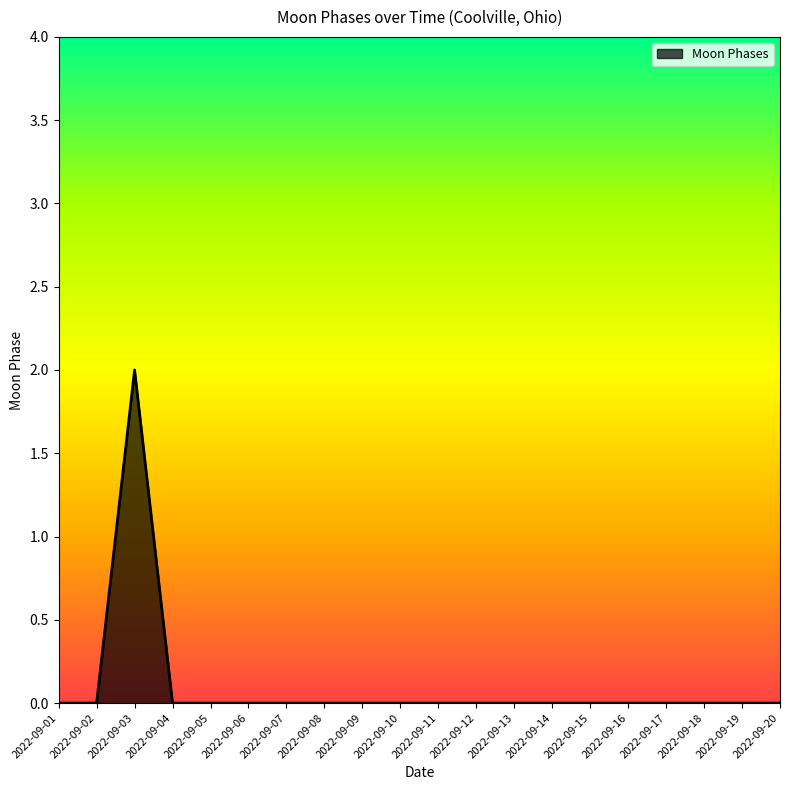

True or false: the data shows -1 at 2022-09-14.

False